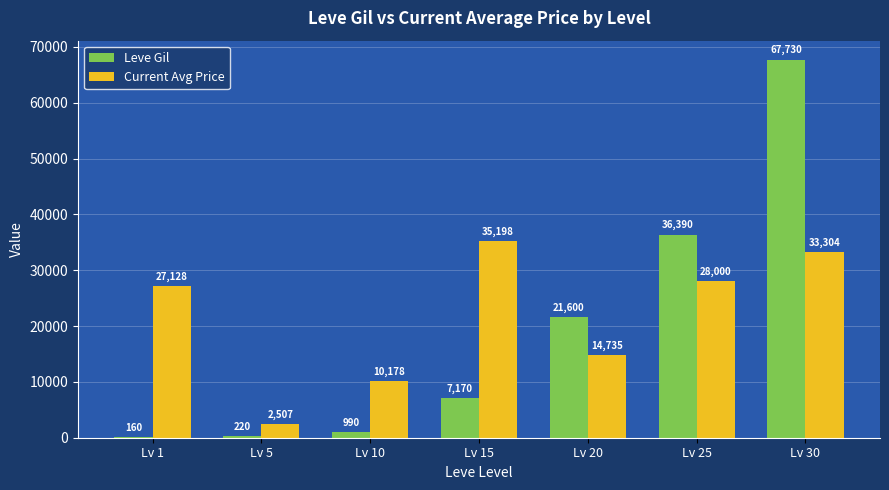

What is the sum of the Current Avg Price values at Lv 5 and Lv 25?

30507